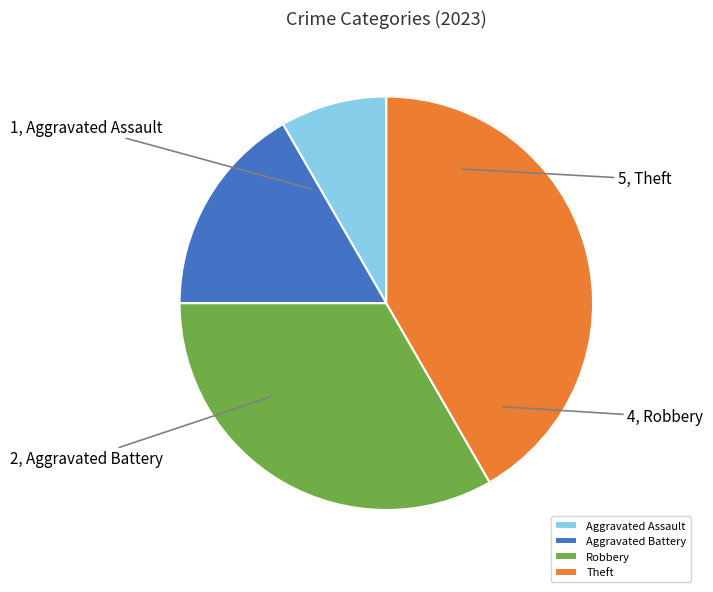

Which slice is the largest?

Theft